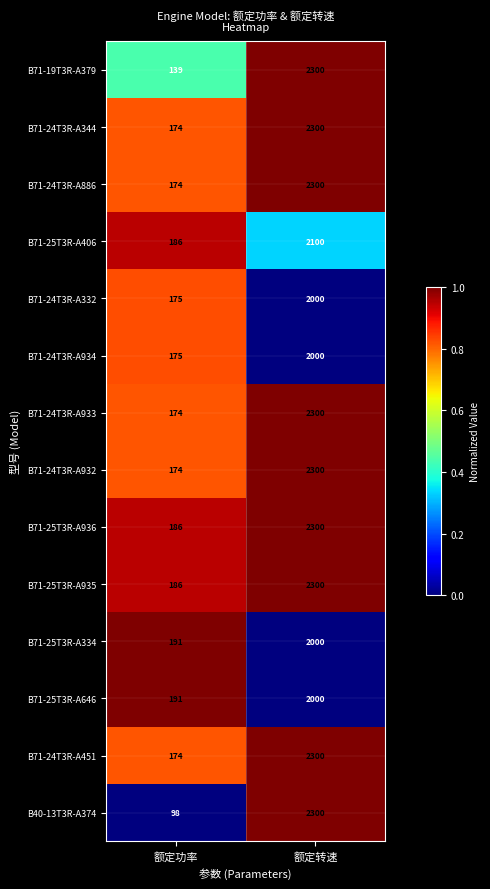

Reading left to right, list all the values displayed in this chart.

B71-19T3R-A379: 139	2300
B71-24T3R-A344: 174	2300
B71-24T3R-A886: 174	2300
B71-25T3R-A406: 186	2100
B71-24T3R-A332: 175	2000
B71-24T3R-A934: 175	2000
B71-24T3R-A933: 174	2300
B71-24T3R-A932: 174	2300
B71-25T3R-A936: 186	2300
B71-25T3R-A935: 186	2300
B71-25T3R-A334: 191	2000
B71-25T3R-A646: 191	2000
B71-24T3R-A451: 174	2300
B40-13T3R-A374: 98	2300